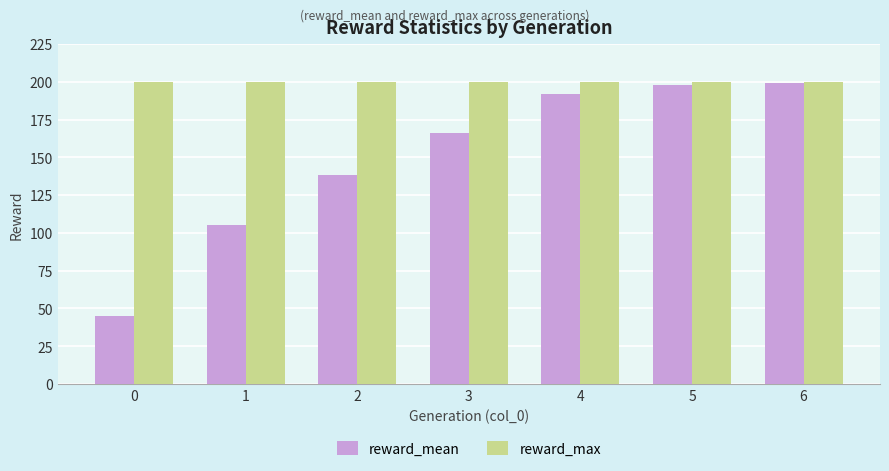

Reading right to left, list all the values displayed in this chart.

reward_mean: 199.1	197.9	192.0	166.2	138.2	105.0	44.7
reward_max: 200.0	200.0	200.0	200.0	200.0	200.0	200.0